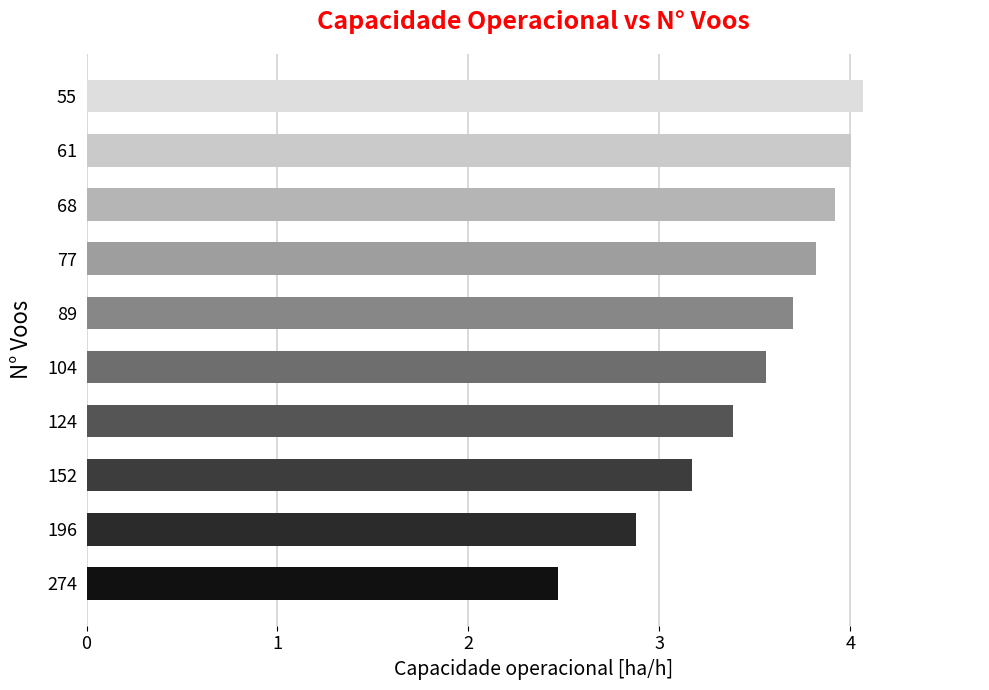

What is the difference between the maximum and minimum values?

1.6